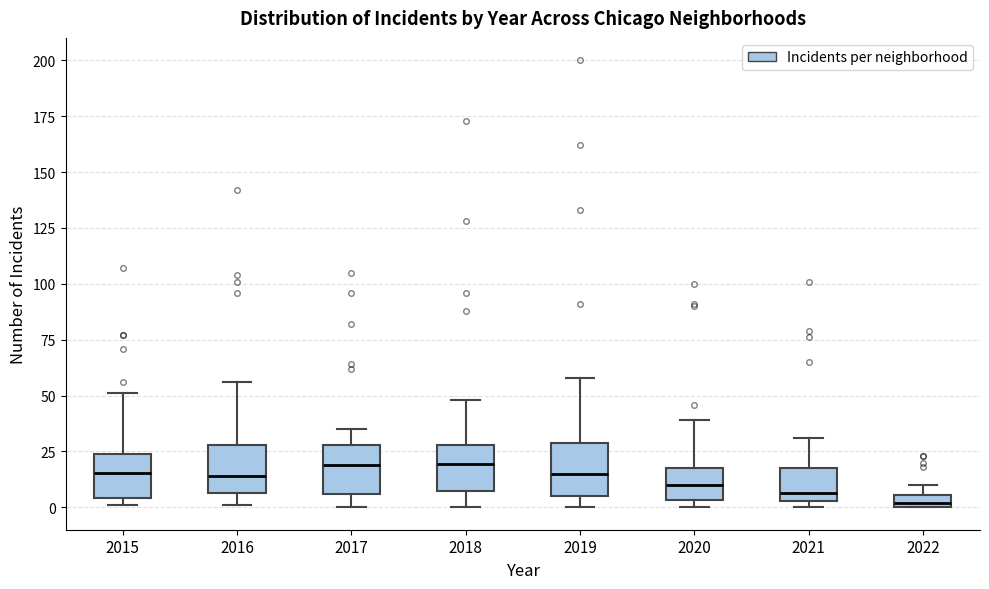

Where is the upper edge of the box at x = 2022 on the y-axis? The values are not printed on the chart, so give them approximately, as read against the axis.

5